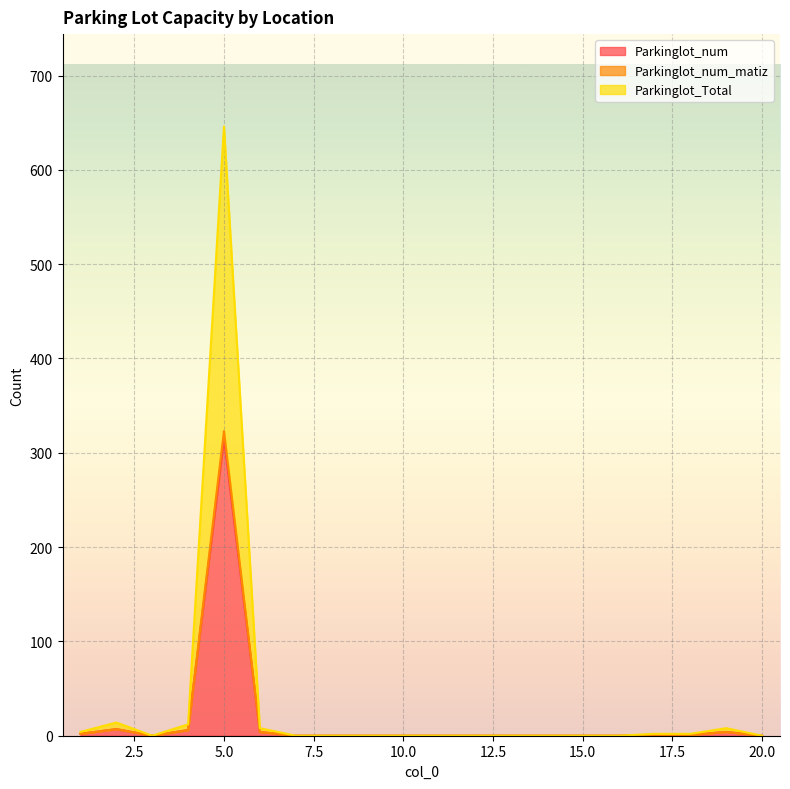

What is the difference between the maximum and second lowest values in the Parkinglot_num series?

315